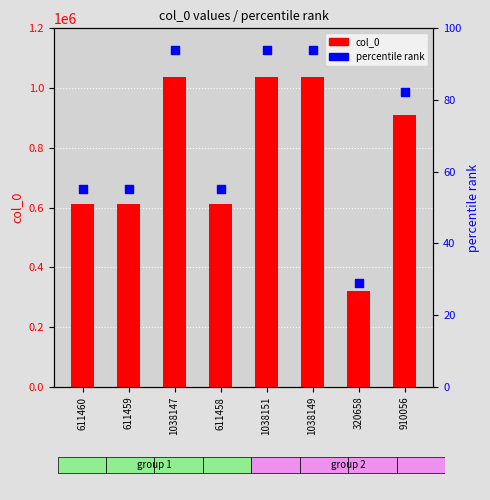

At which category is the sum across all series the highest?

1038151